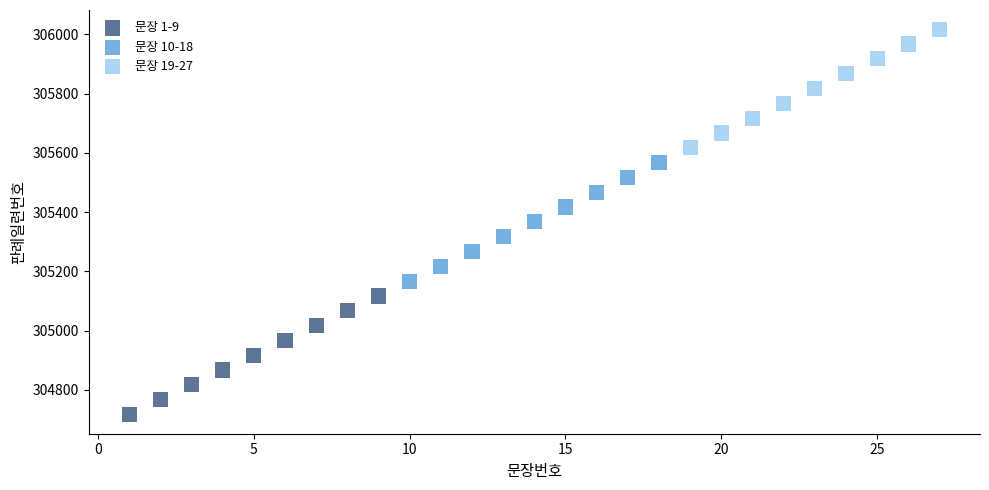

Which series reaches the minimum Y coordinate?

문장 1-9